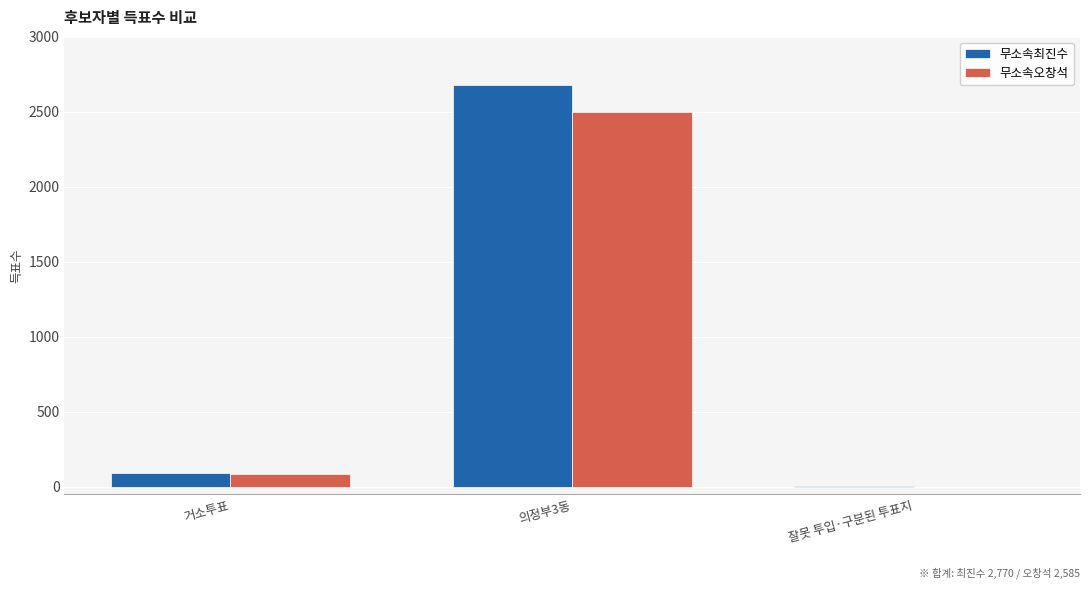

At which category is the sum across all series the highest?

의정부3동